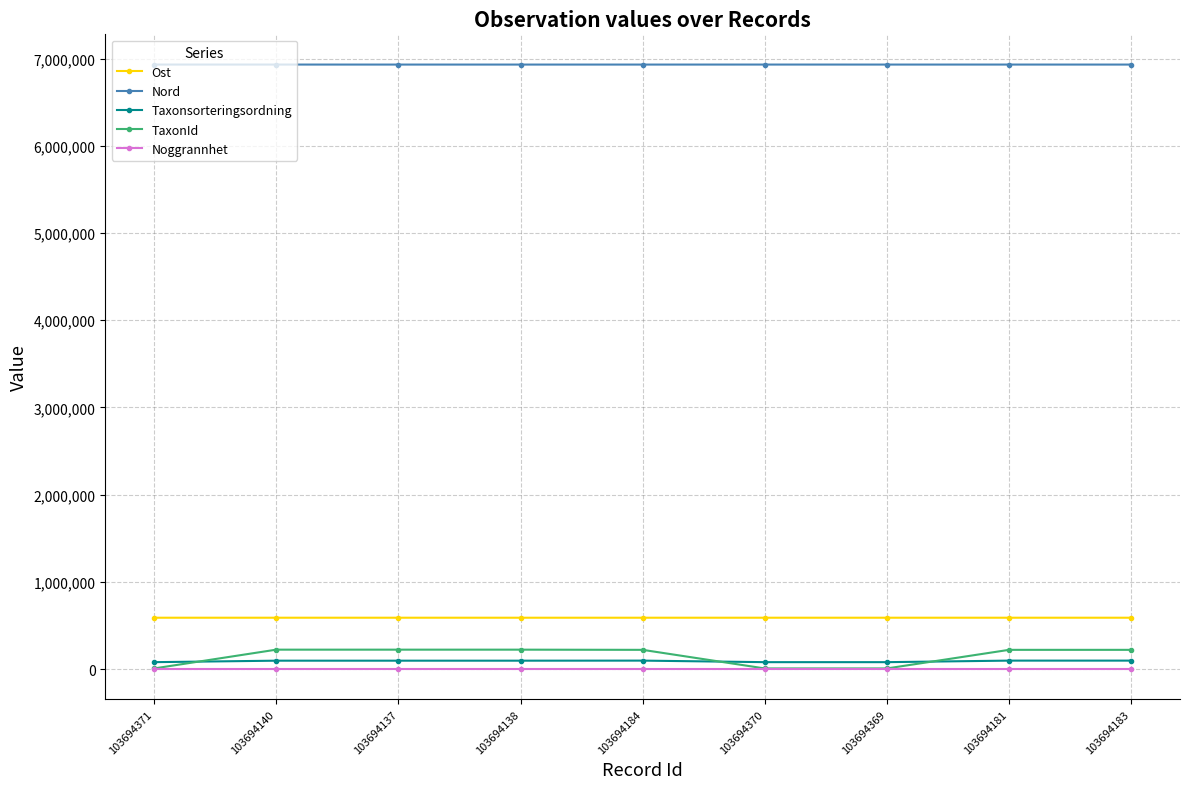

What is the label of the 5th point from the left?

103694184